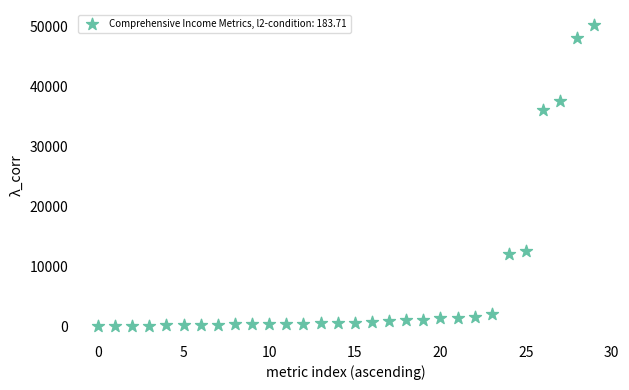

What is the range of Y values (max minus min)?

50146